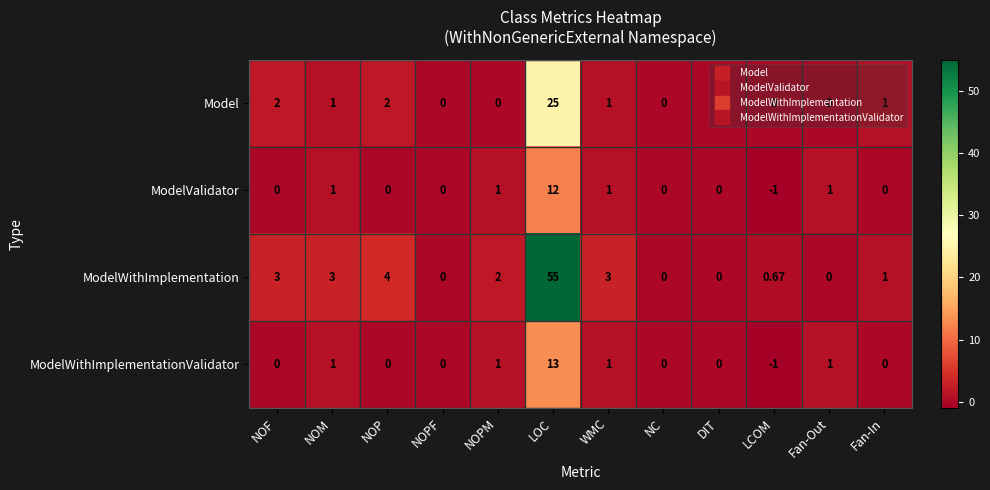

How many data points in ModelWithImplementation are less than 2?

6